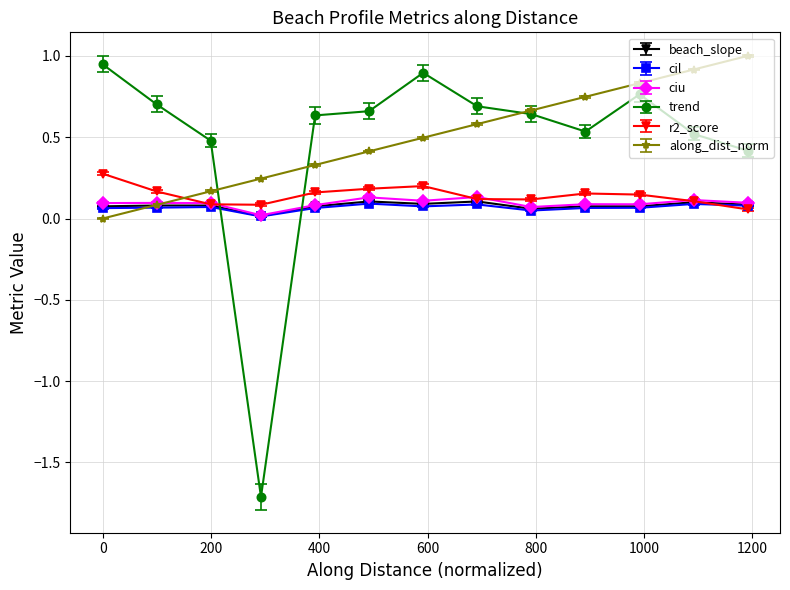

What is the minimum value shown in the chart?

-1.7